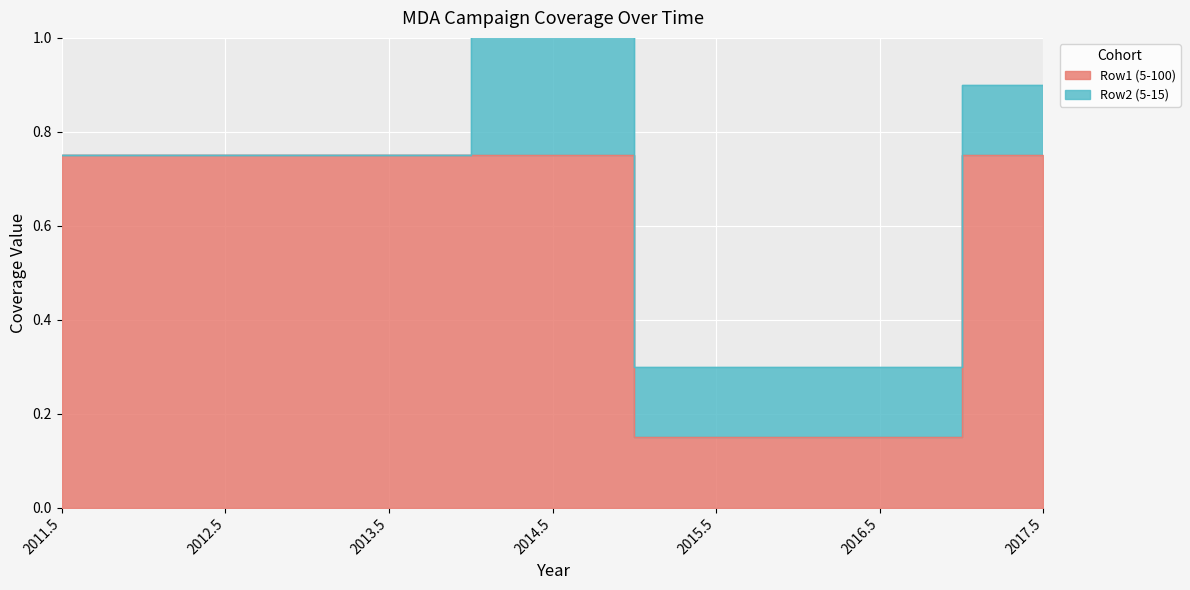

Reading left to right, extract all data points from this chart.

2011.5=0.8	2012.5=0.8	2013.5=0.8	2014.5=0.8	2015.5=0.1	2016.5=0.1	2017.5=0.8